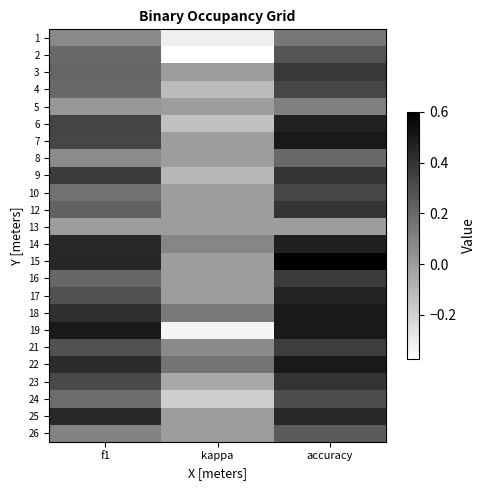

At kappa, list the series in order from largest to smallest.

22, 18, 14, 21, 3, 5, 7, 8, 10, 12, 15, 16, 17, 19, 26, 23, 9, 4, 6, 24, 1, 25, 2